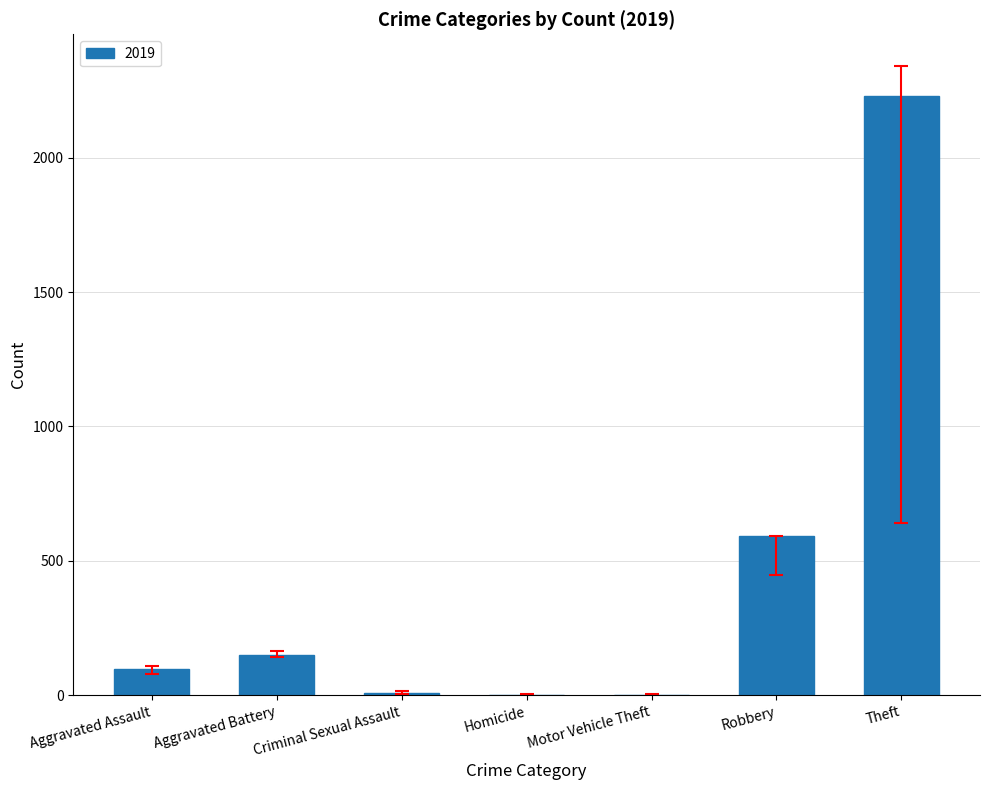

Which has a higher value, Aggravated Battery or Homicide?

Aggravated Battery